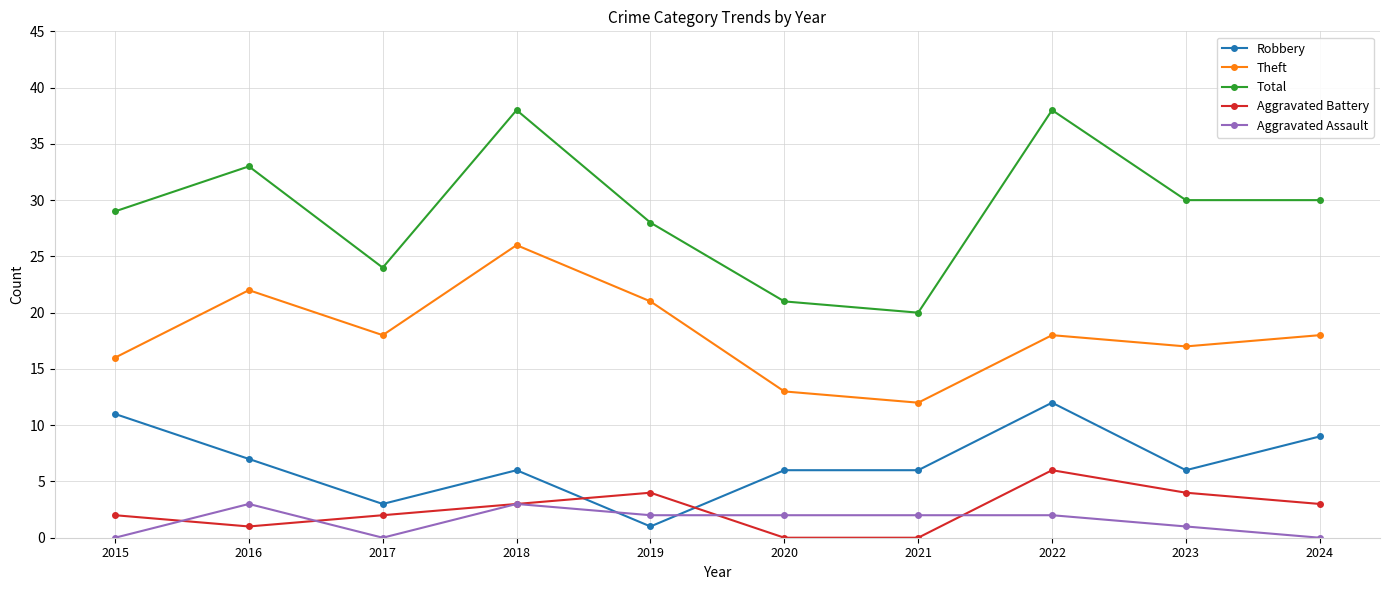

Reading left to right, list all the values displayed in this chart.

Robbery: 2015=11	2016=7	2017=3	2018=6	2019=1	2020=6	2021=6	2022=12	2023=6	2024=9
Theft: 2015=16	2016=22	2017=18	2018=26	2019=21	2020=13	2021=12	2022=18	2023=17	2024=18
Total: 2015=29	2016=33	2017=24	2018=38	2019=28	2020=21	2021=20	2022=38	2023=30	2024=30
Aggravated Battery: 2015=2	2016=1	2017=2	2018=3	2019=4	2020=0	2021=0	2022=6	2023=4	2024=3
Aggravated Assault: 2015=0	2016=3	2017=0	2018=3	2019=2	2020=2	2021=2	2022=2	2023=1	2024=0